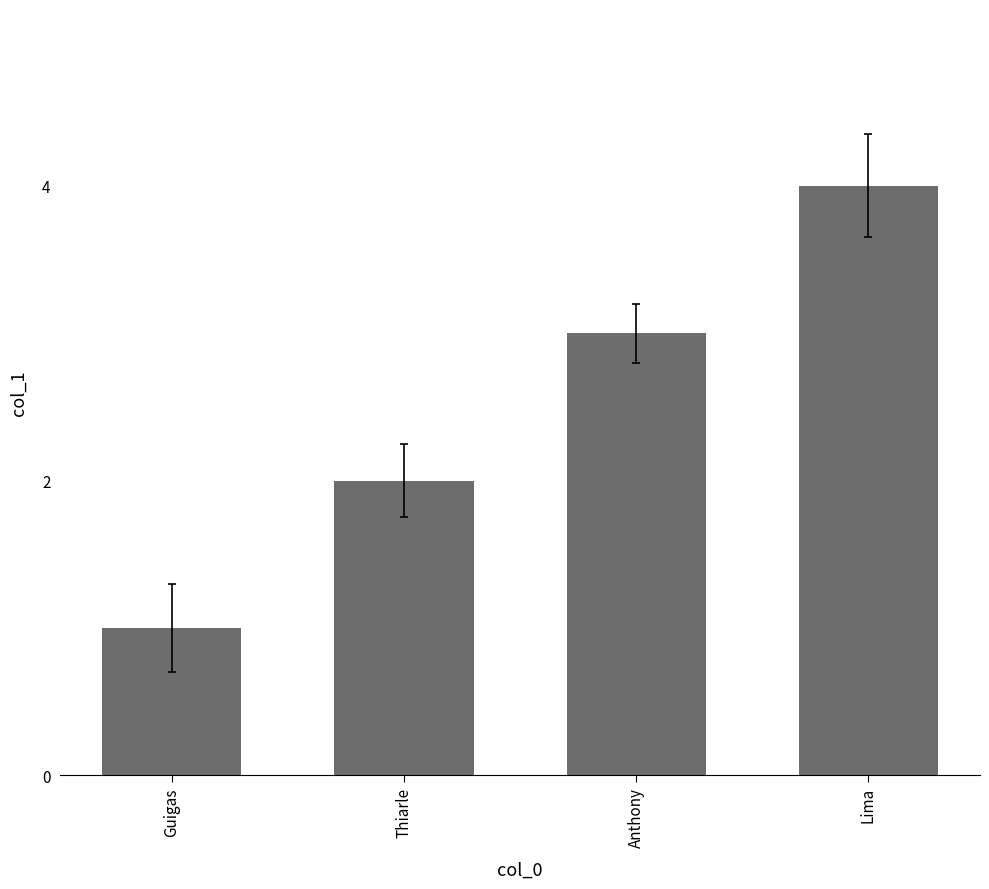

Which label corresponds to the smallest value in the chart?

Guigas